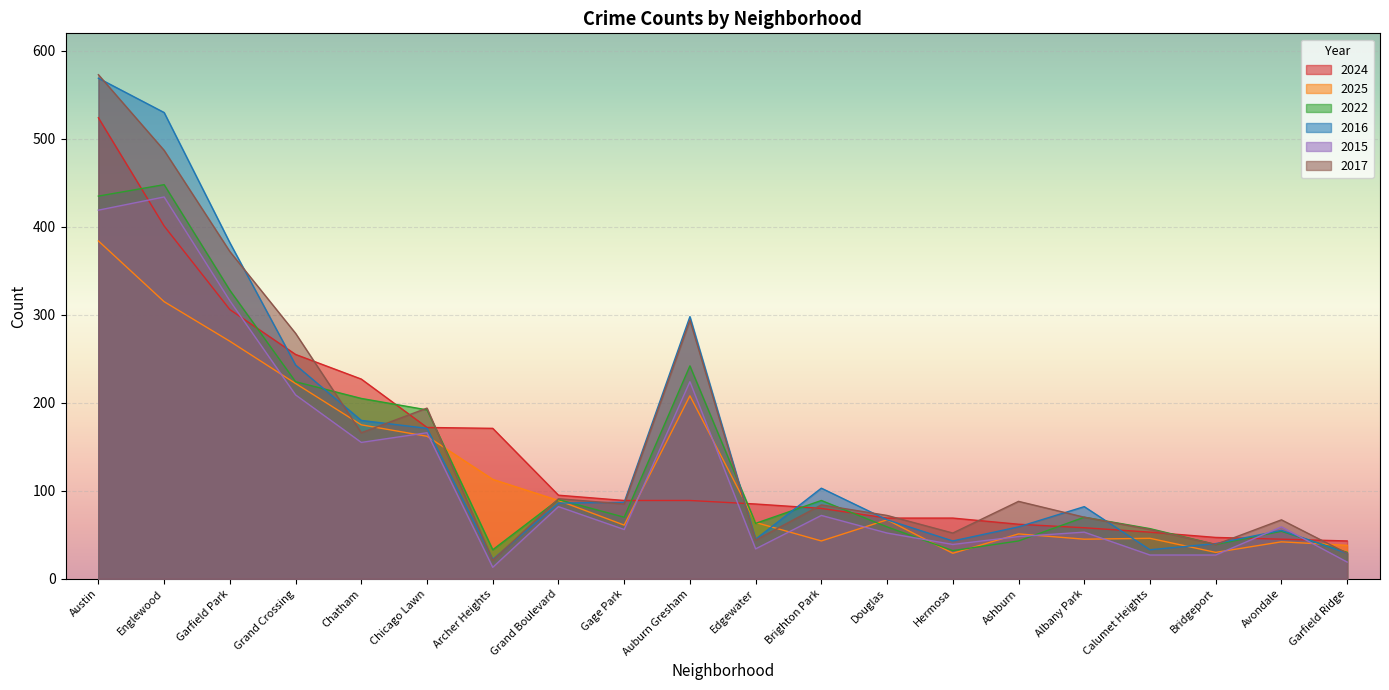

What is the average value of the 2015 series?

125